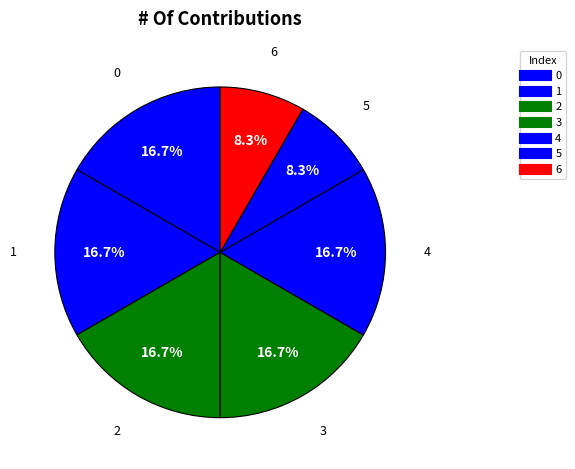

Count the number of slices in the pie.

7